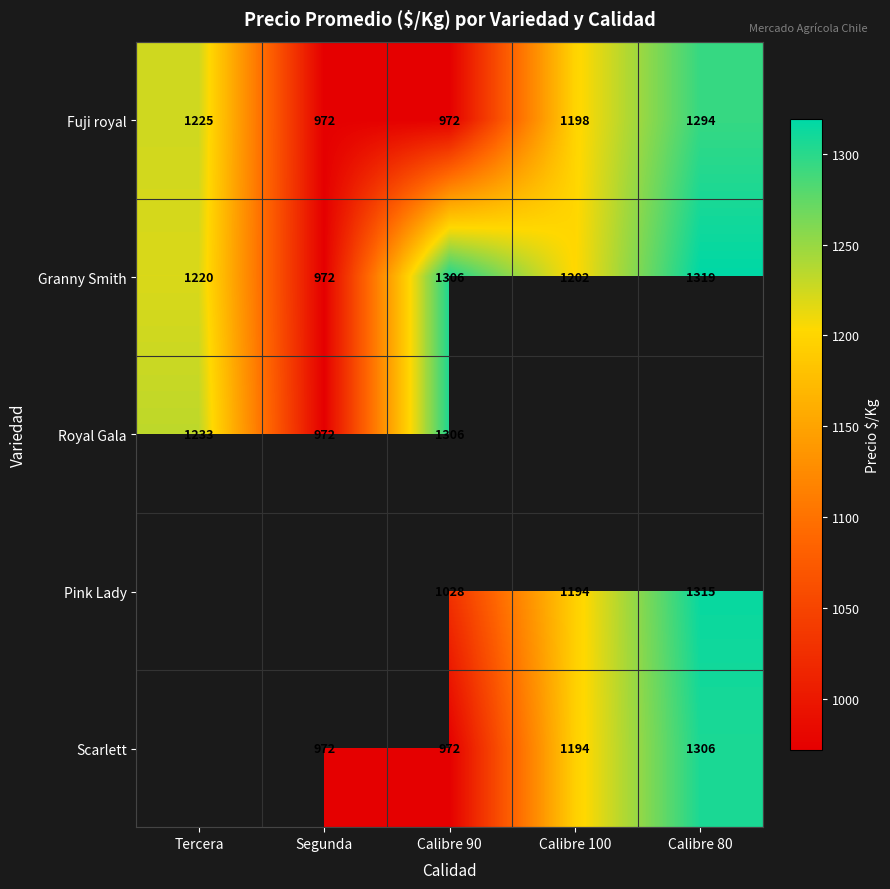

The Granny Smith series shows 1319 at Calibre 80. True or false?

True